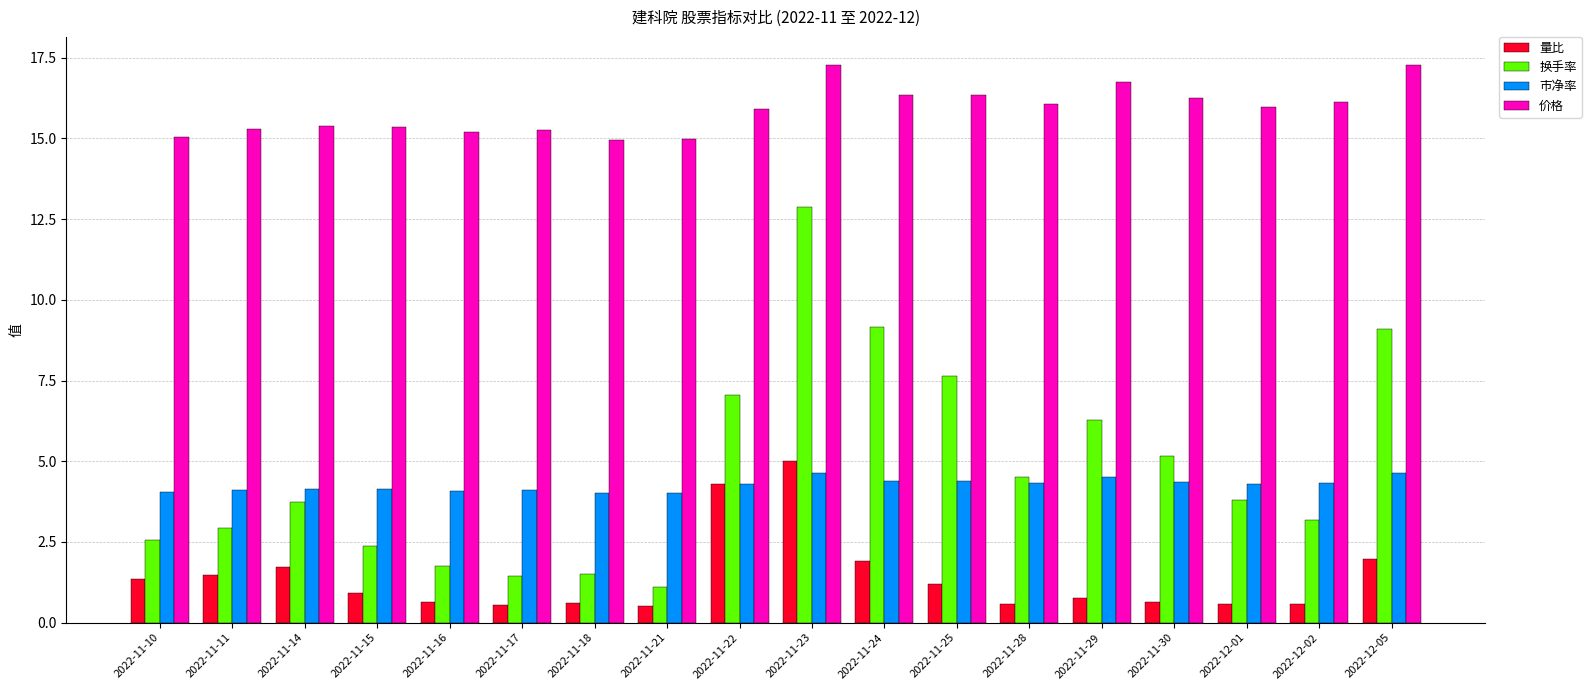

What is the smallest value displayed?

0.5